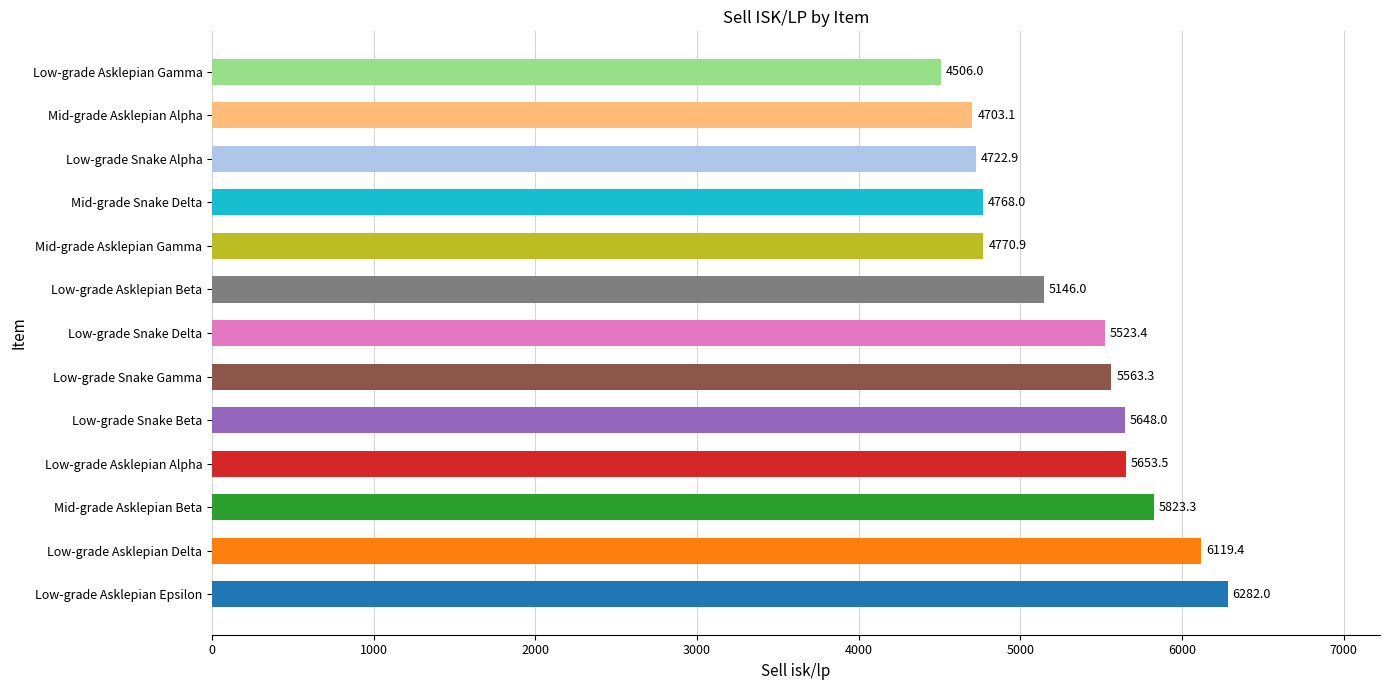

What is the difference between the second highest and minimum values?

1613.4